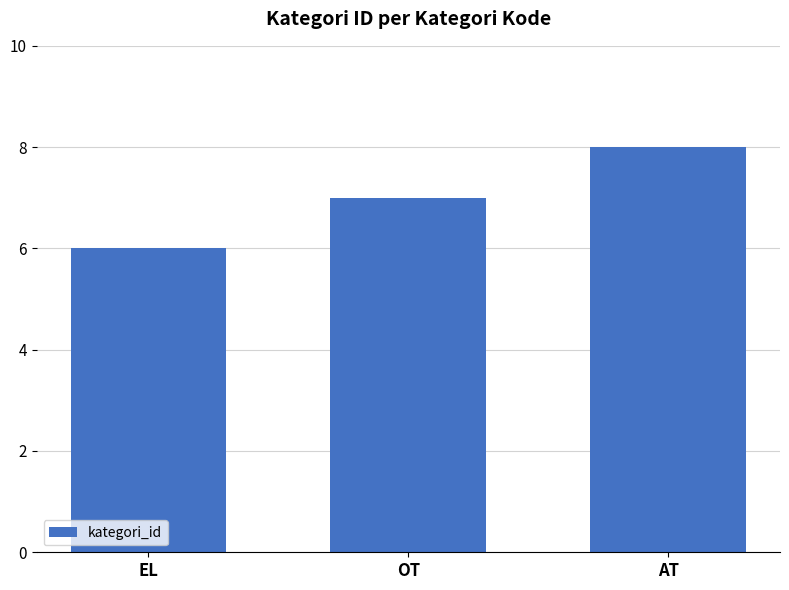

Reading right to left, list all the values displayed in this chart.

AT=8	OT=7	EL=6